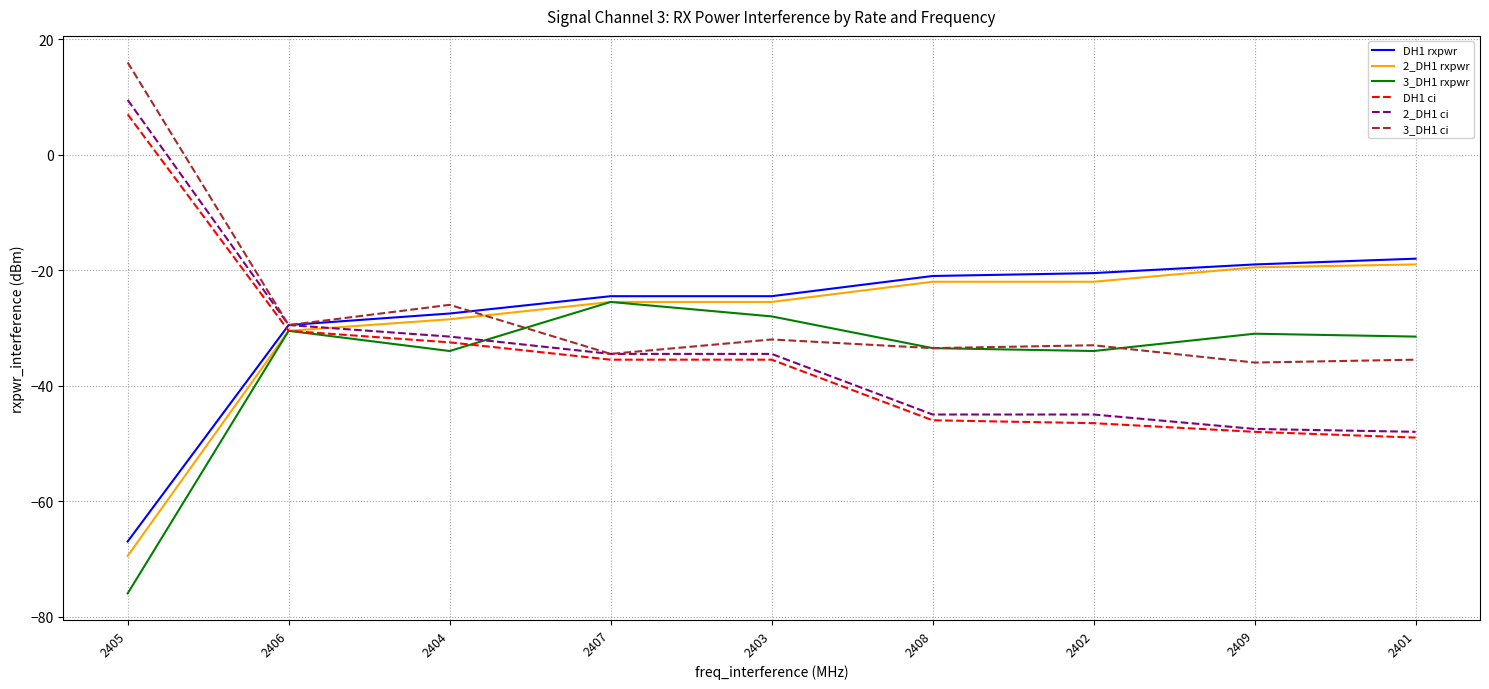

What is the spread (max minus min) of values at 2406?

1.0